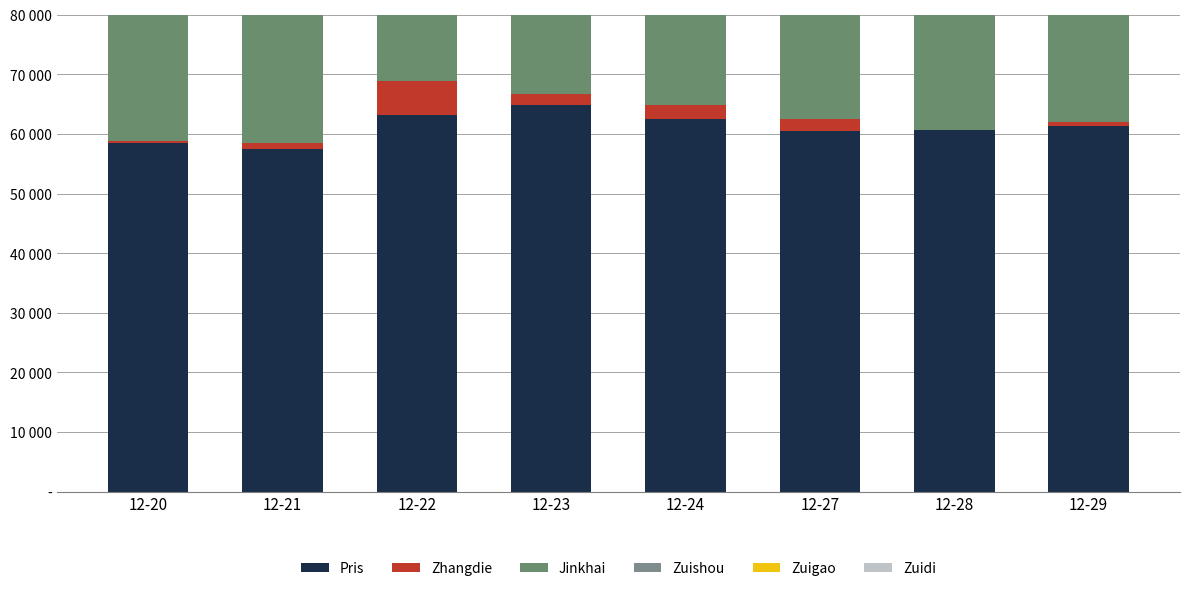

Is the value of Zuigao at 12-29 greater than the value of Zuishou at 12-23?

No